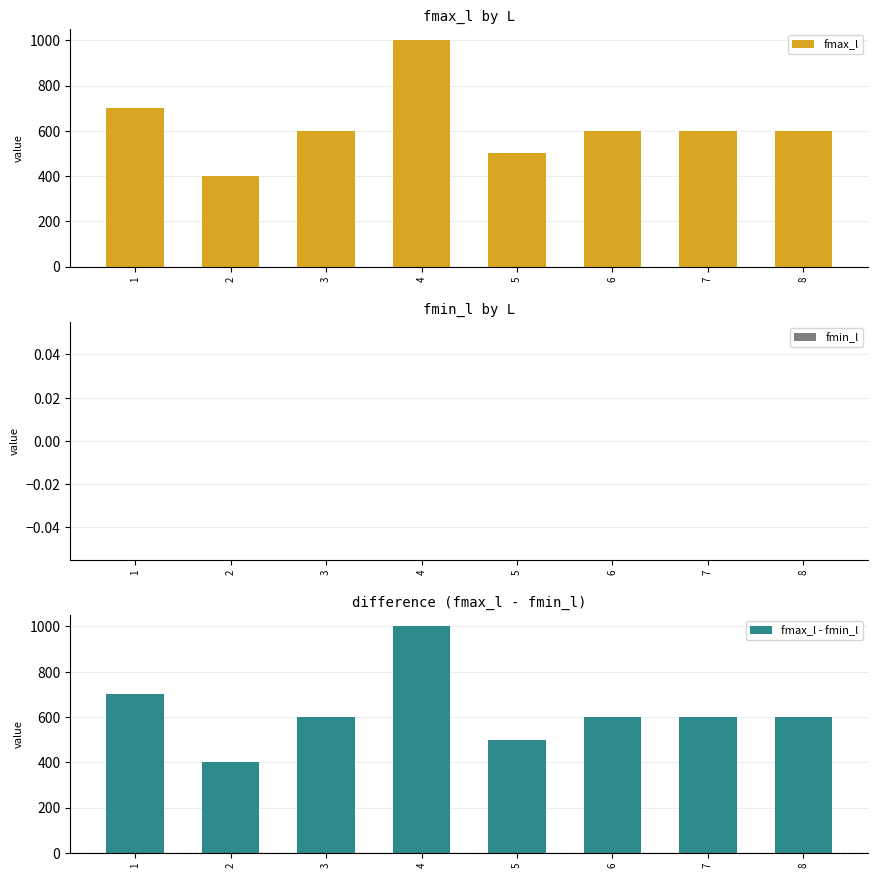

Between 1 and 3, which series saw the biggest shift?

fmax_l